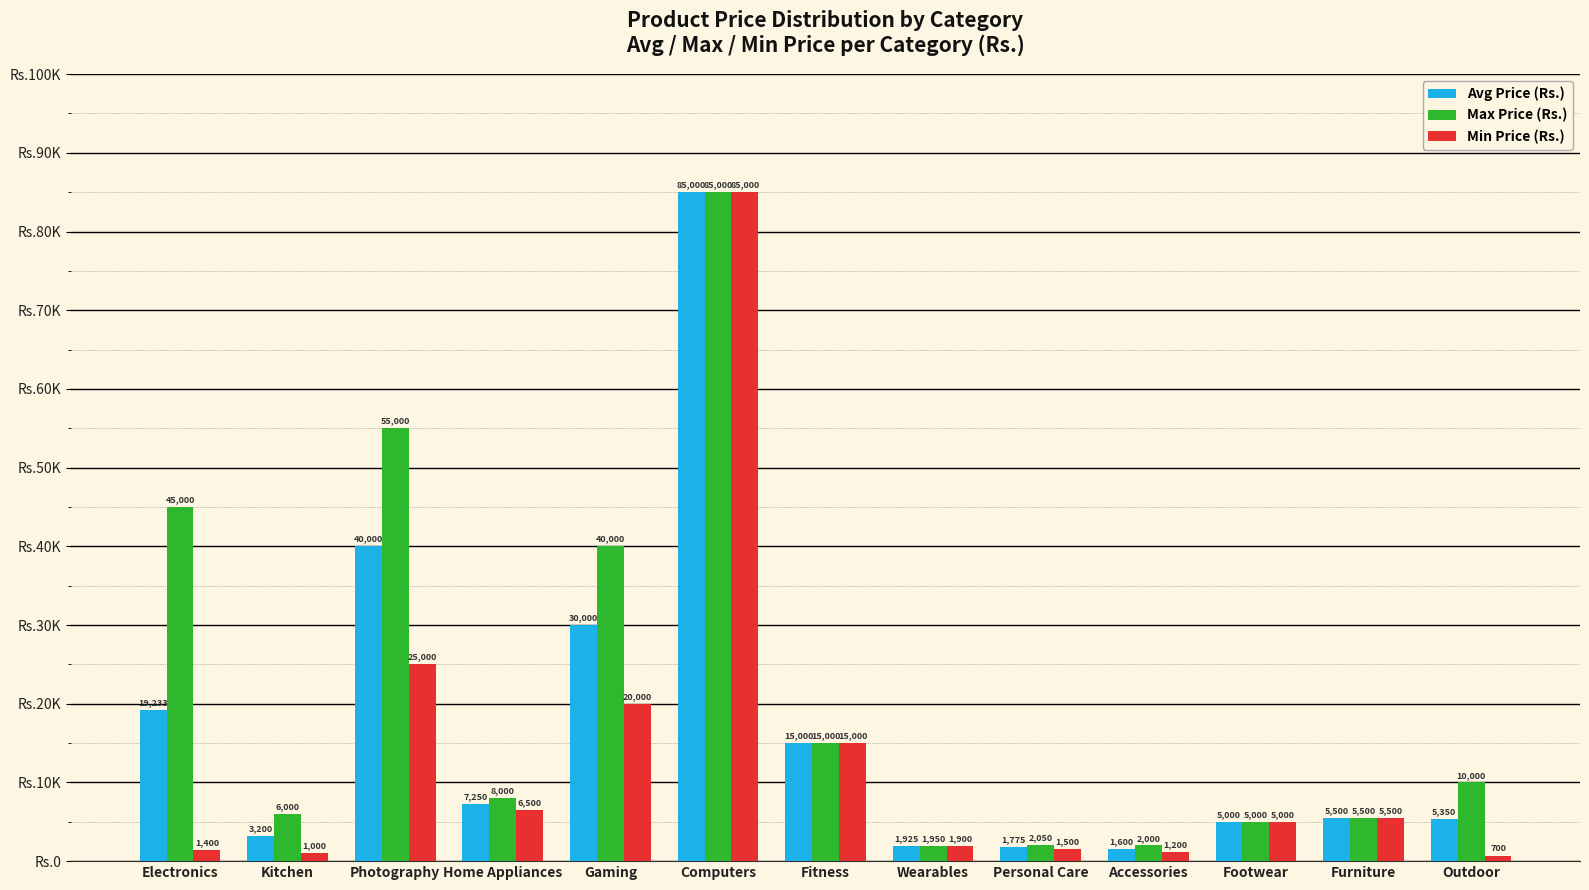

What is the value of the Min Price (Rs.) bar at the 13th from the left?

700